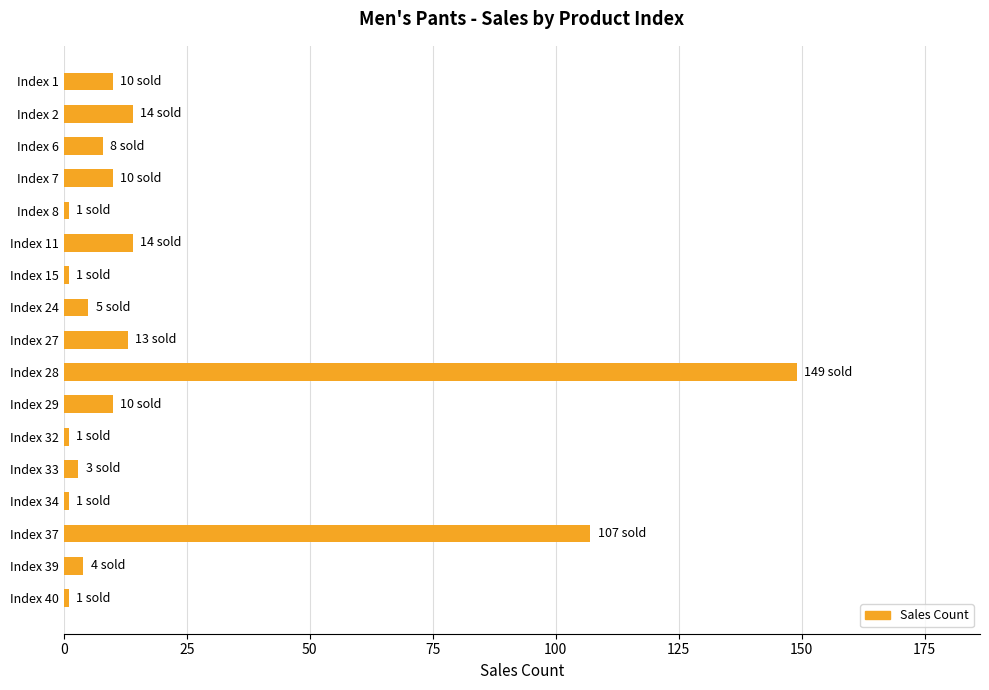

Count the number of data series in this chart.

1